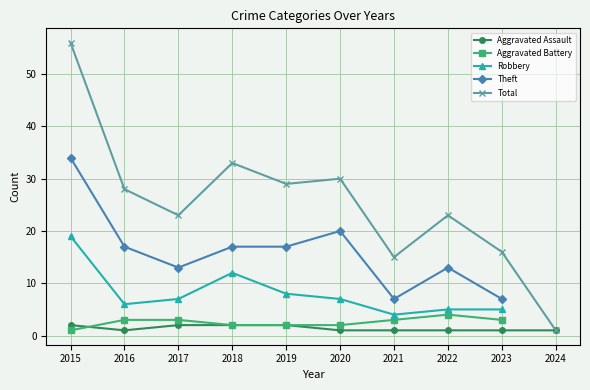

What is the lowest value of the Robbery series?

4.0